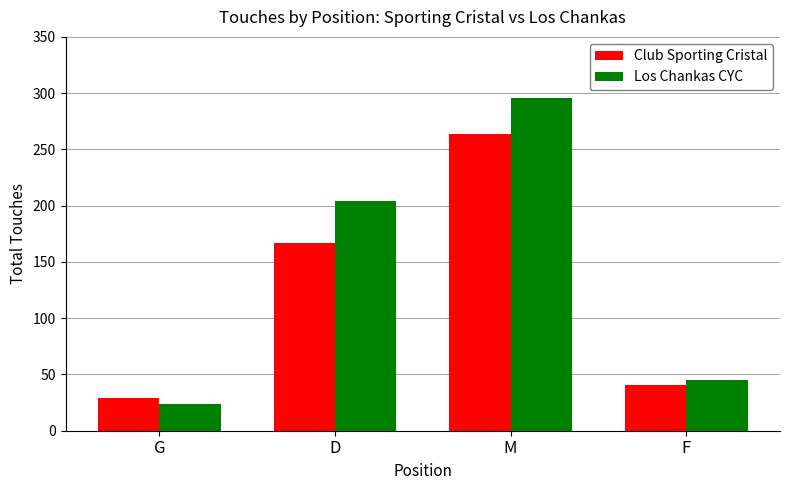

Reading right to left, what are all the values shown in this chart?

Club Sporting Cristal: 41	264	167	29
Los Chankas CYC: 45	296	204	24